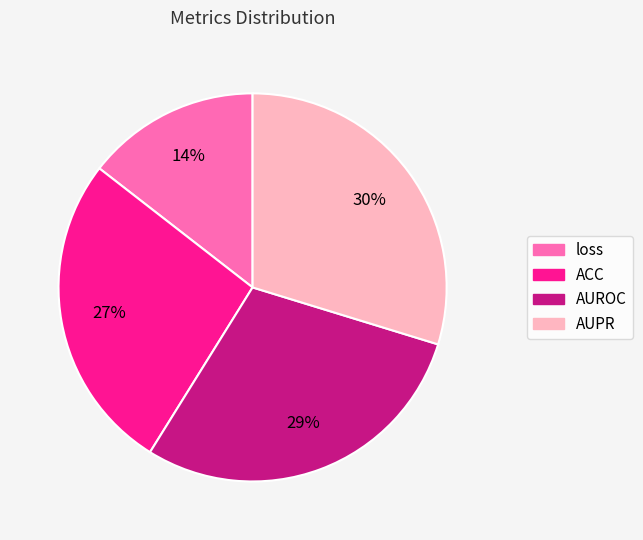

The AUPR slice represents 22% of the pie. True or false?

False